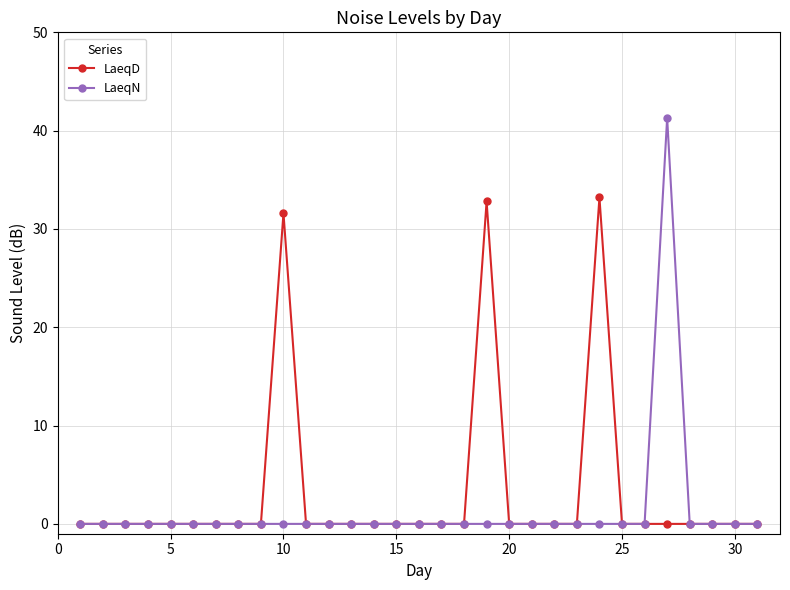

Reading left to right, extract all data points from this chart.

LaeqD: 0.0	0.0	0.0	0.0	0.0	0.0	0.0	0.0	0.0	31.6	0.0	0.0	0.0	0.0	0.0	0.0	0.0	0.0	32.8	0.0	0.0	0.0	0.0	33.2	0.0	0.0	0.0	0.0	0.0	0.0	0.0
LaeqN: 0.0	0.0	0.0	0.0	0.0	0.0	0.0	0.0	0.0	0.0	0.0	0.0	0.0	0.0	0.0	0.0	0.0	0.0	0.0	0.0	0.0	0.0	0.0	0.0	0.0	0.0	41.3	0.0	0.0	0.0	0.0